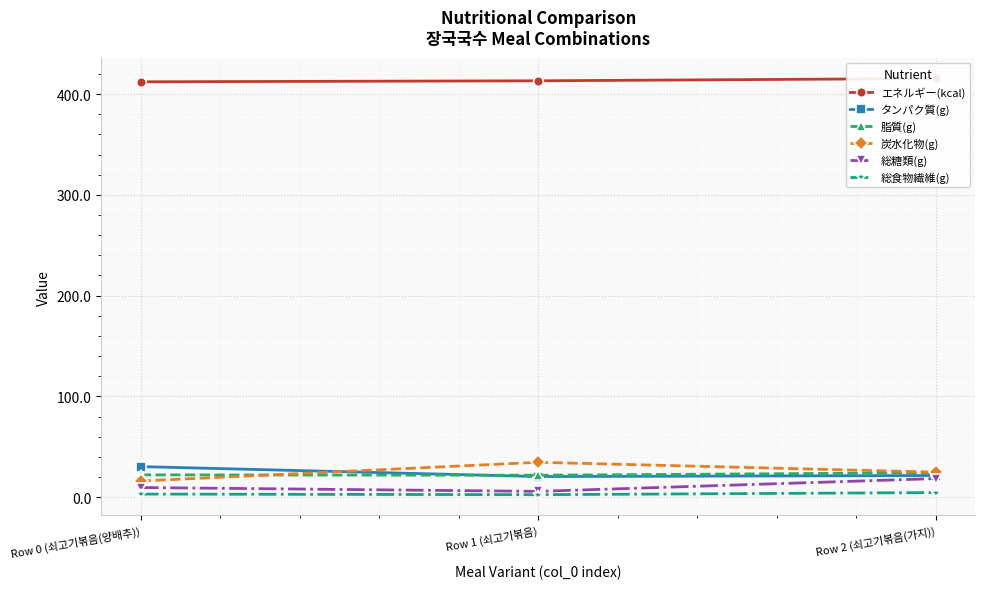

How many data points in 総糖類(g) are less than 9?

1